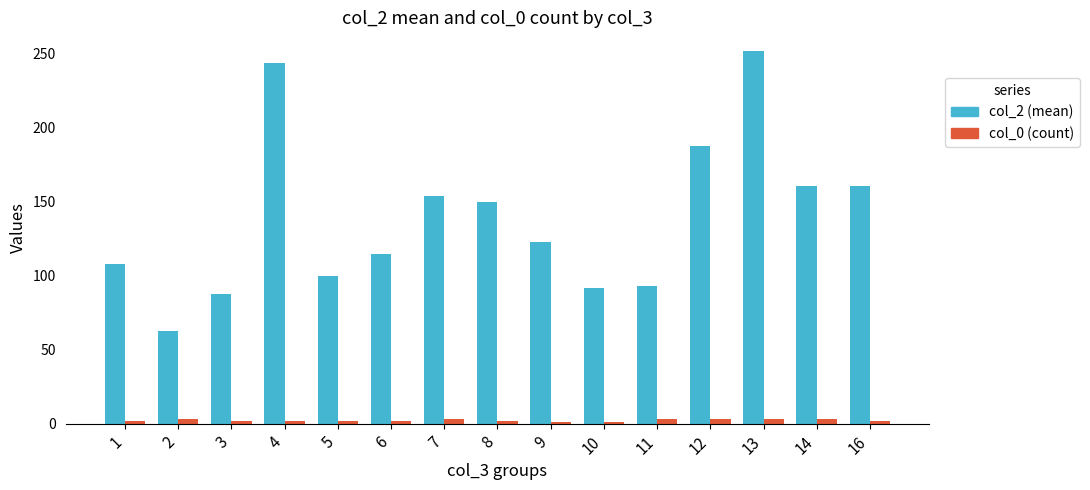

What is the maximum value for col_2 (mean)?

252